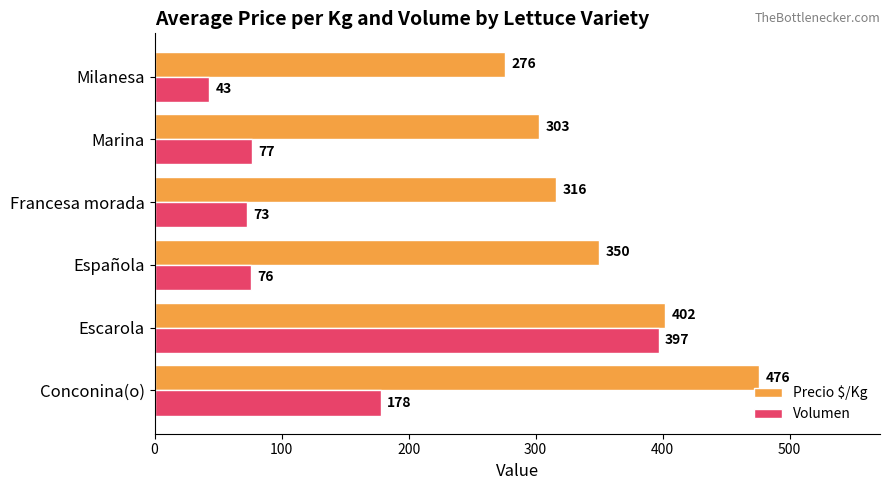

Rank the series by their maximum value, from lowest to highest.

Volumen, Precio $/Kg